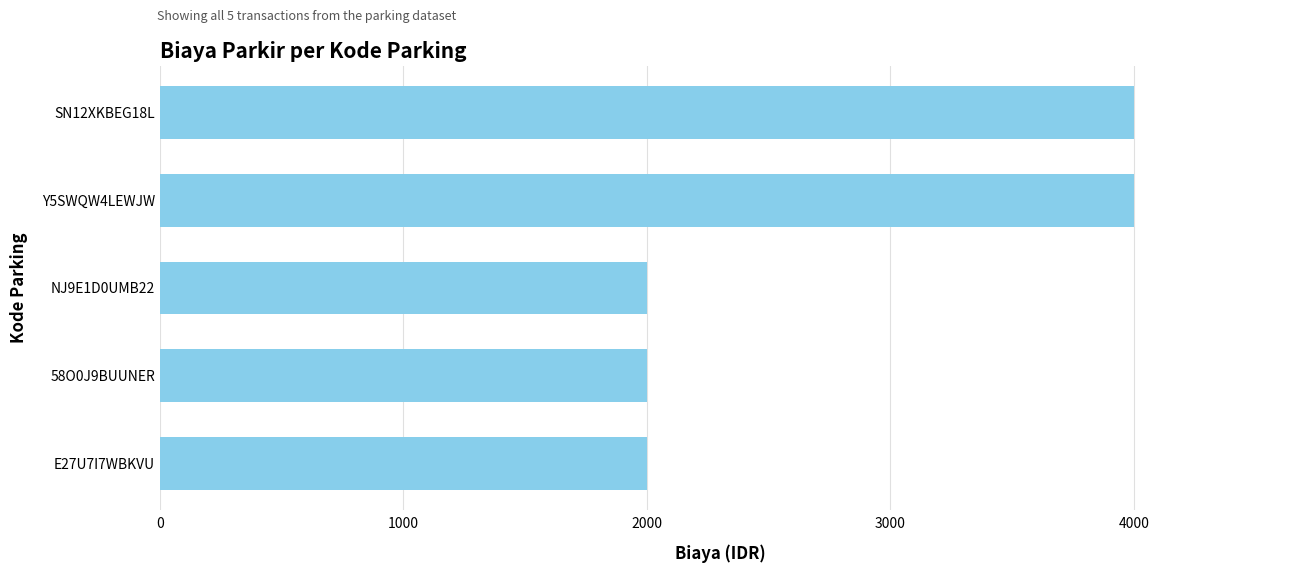

What is the greatest value displayed?

4000